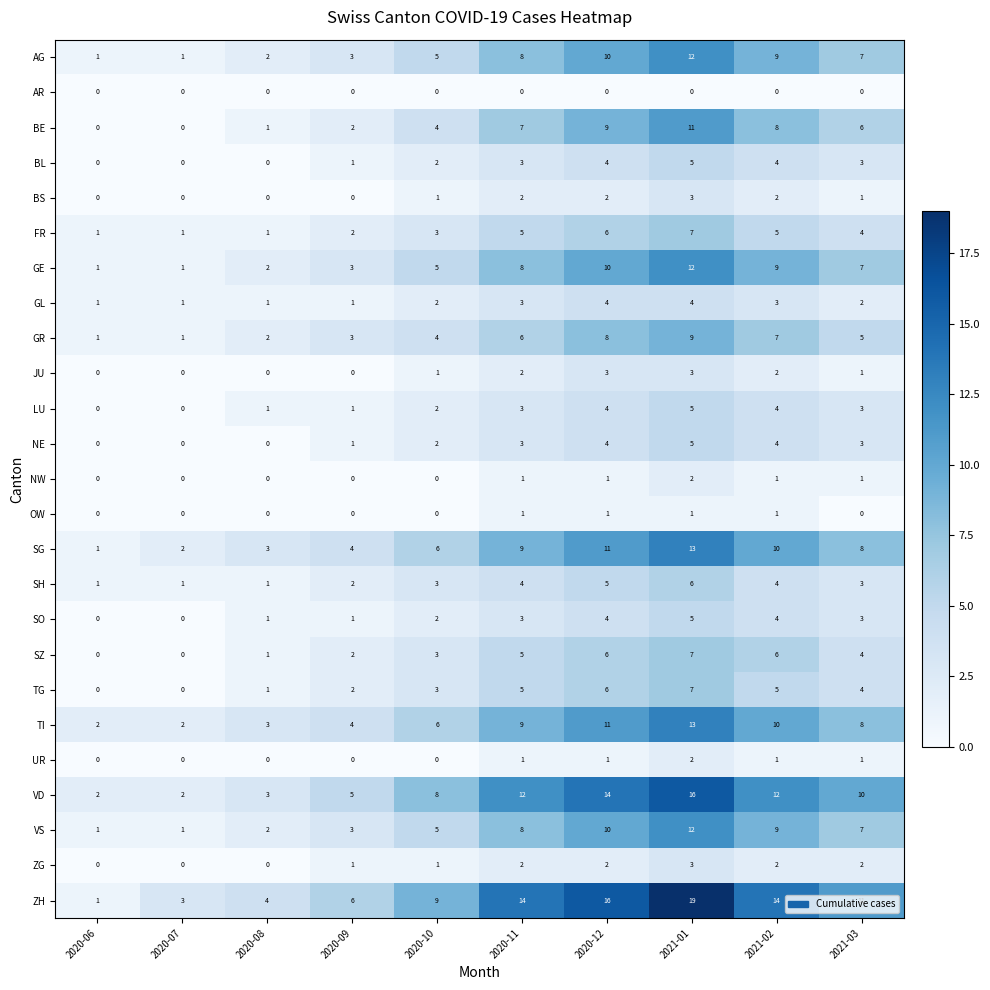

The SO series shows 0 at 2020-07. True or false?

True